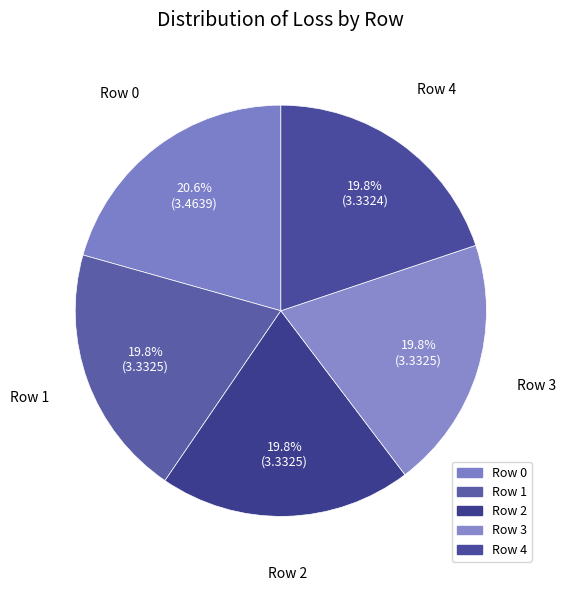

How many slices are in this pie chart?

5